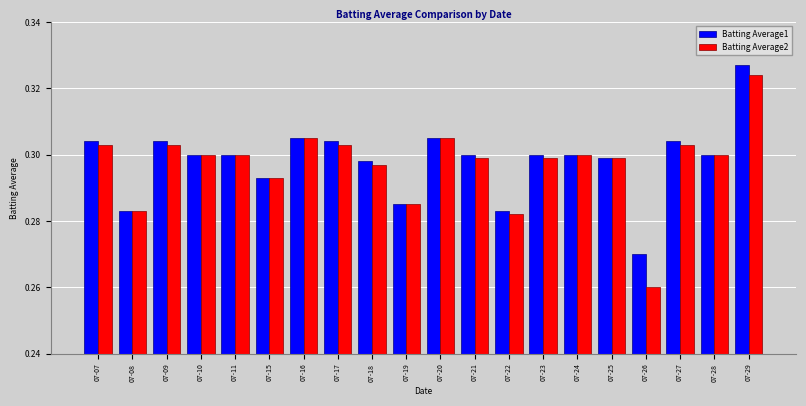

Which series has the largest range (max minus min)?

Batting Average2